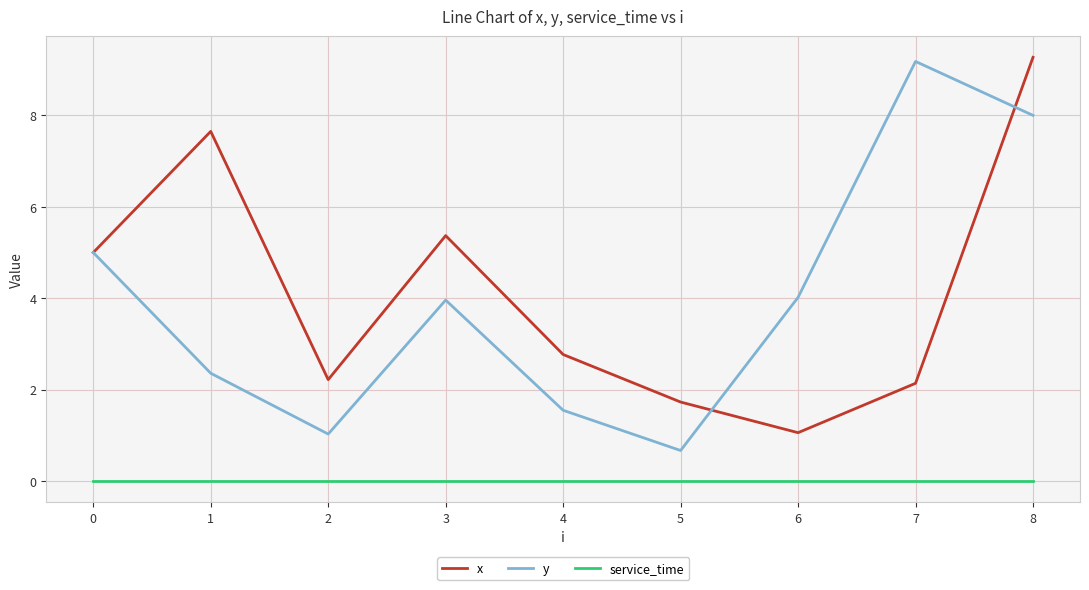

True or false: service_time and x cross at least once.

False